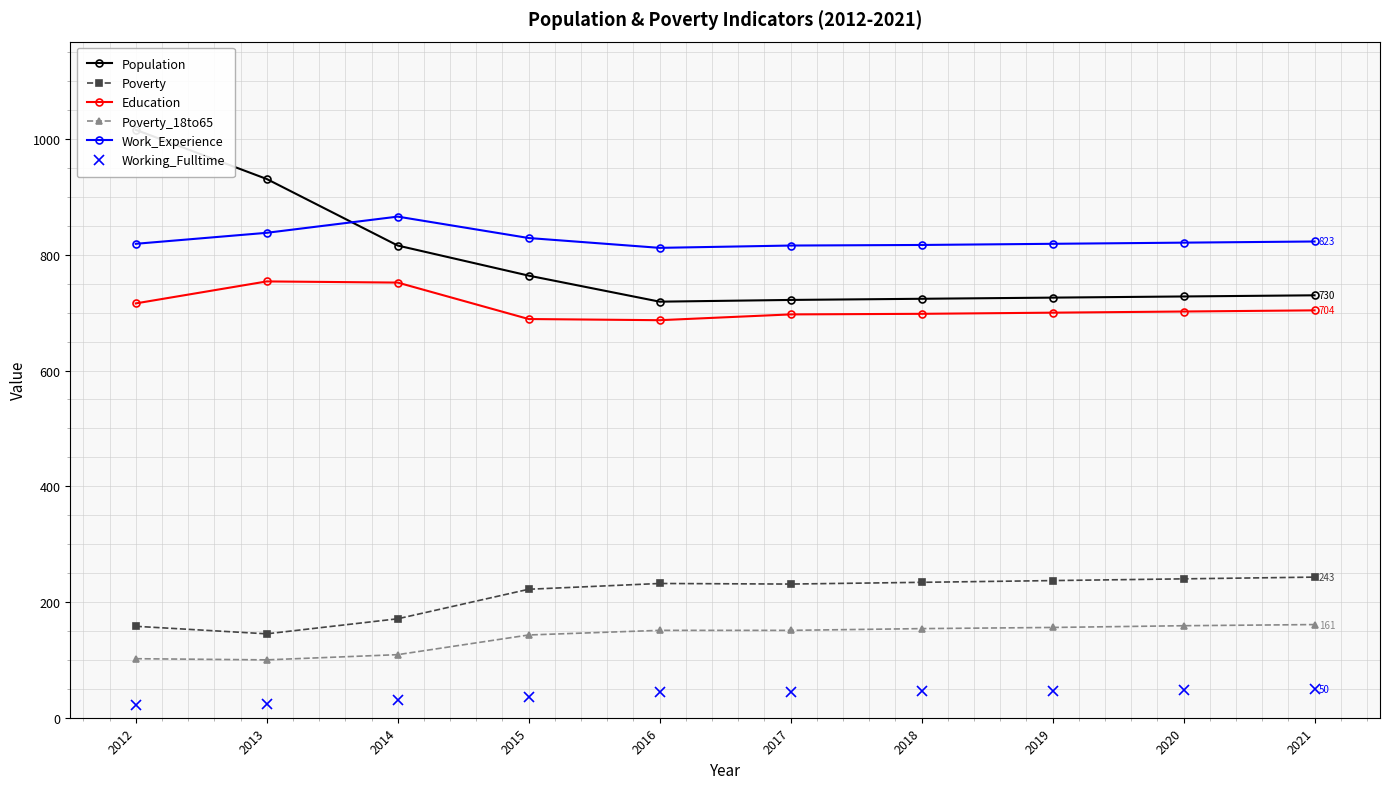

How many values in the Poverty series are below 232?

5